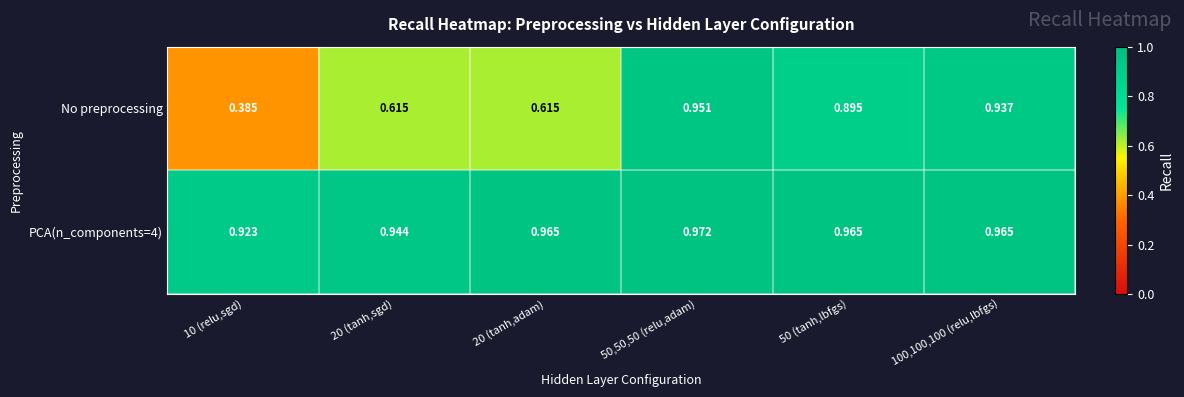

At which category does the chart reach its minimum across all series?

10 (relu,sgd)